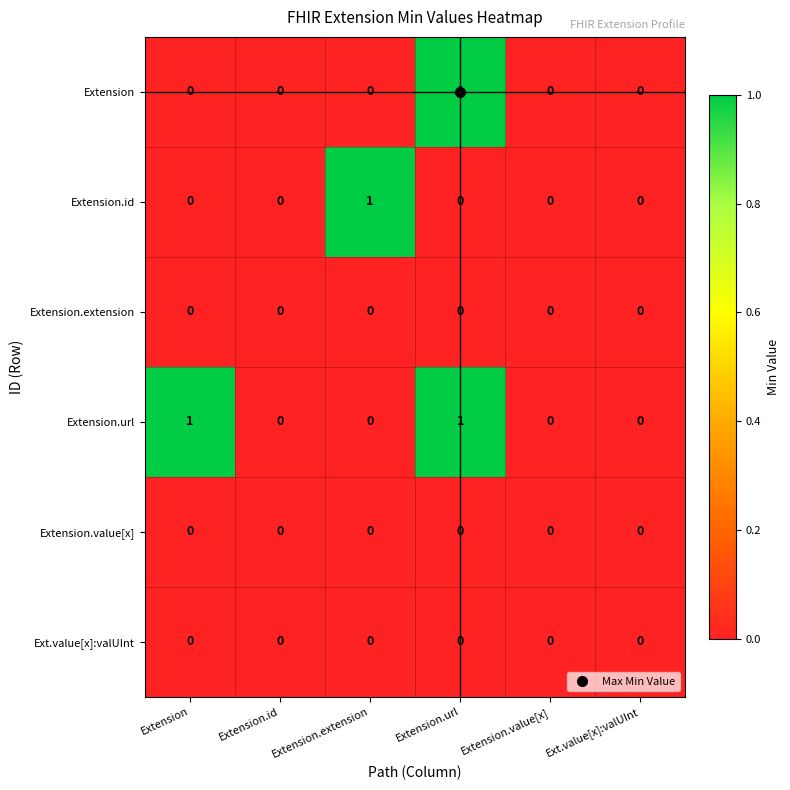

At which category is the sum across all series the highest?

Extension.url